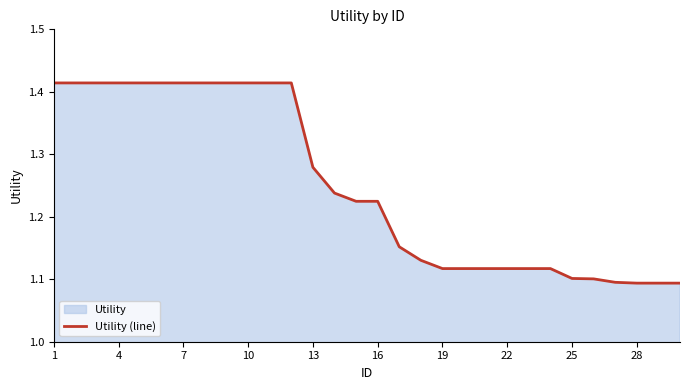

The value at 19 is 1.6. True or false?

False